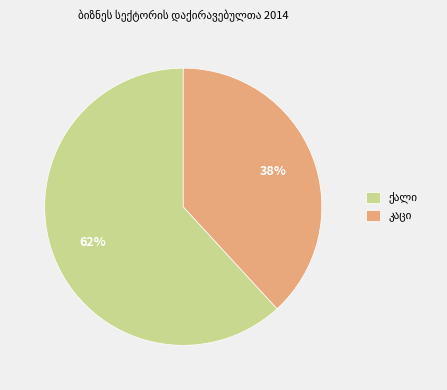

To the nearest percent, what is the average slice percentage?

50%